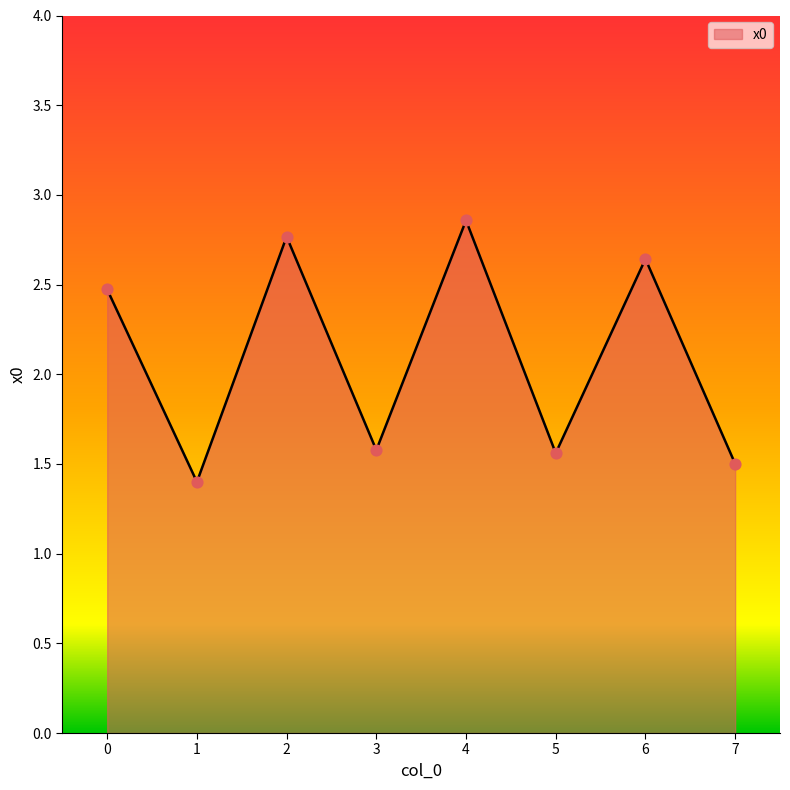

Between 6 and 4, which is larger?

4